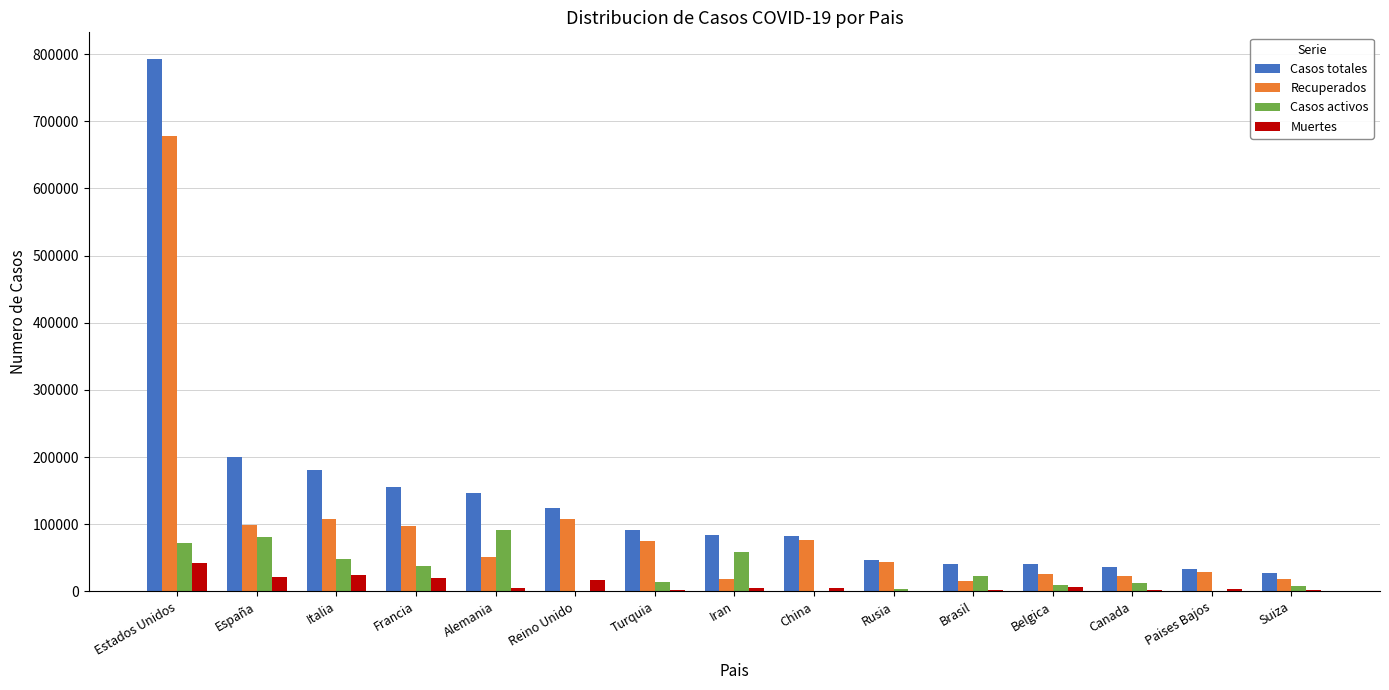

What is the spread (max minus min) of values at Canada?

35139